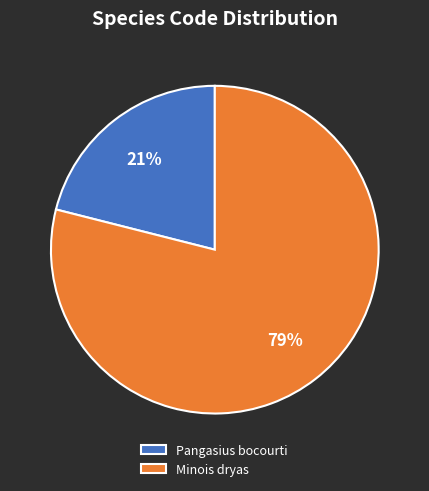

To the nearest percent, what percentage of the pie is Pangasius bocourti?

21%